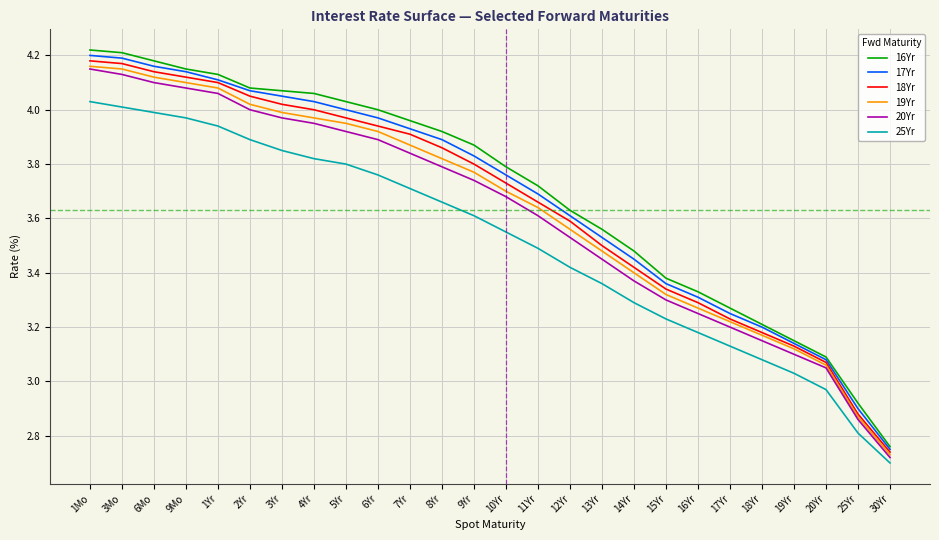

What position from the right is 17Yr?

6